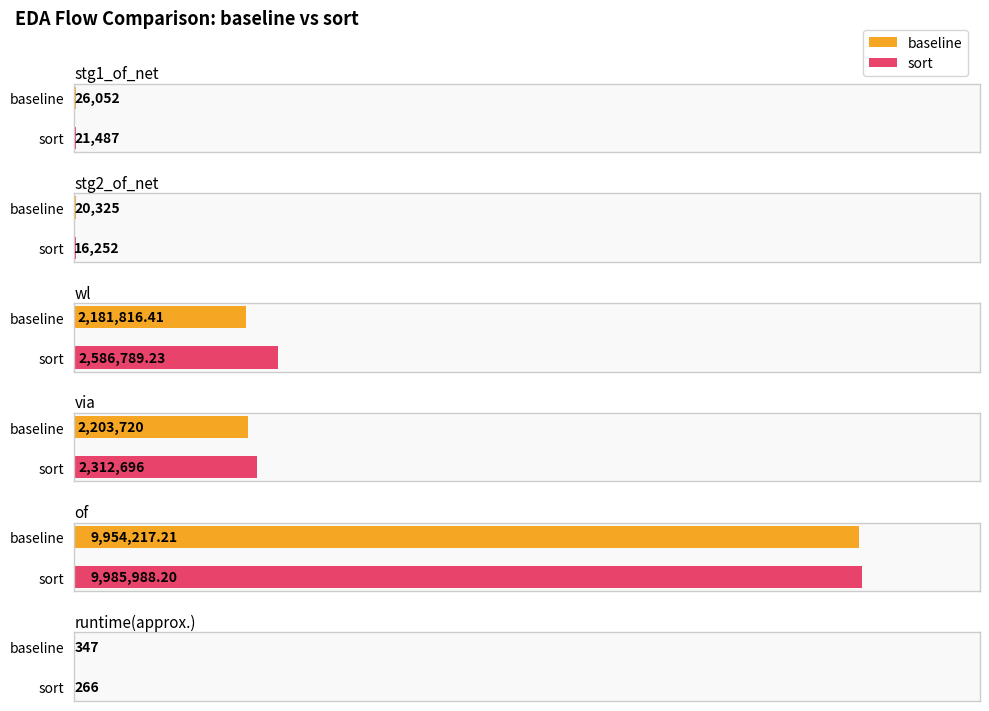

What is the approximate value of sort at runtime(approx.)?

266.0